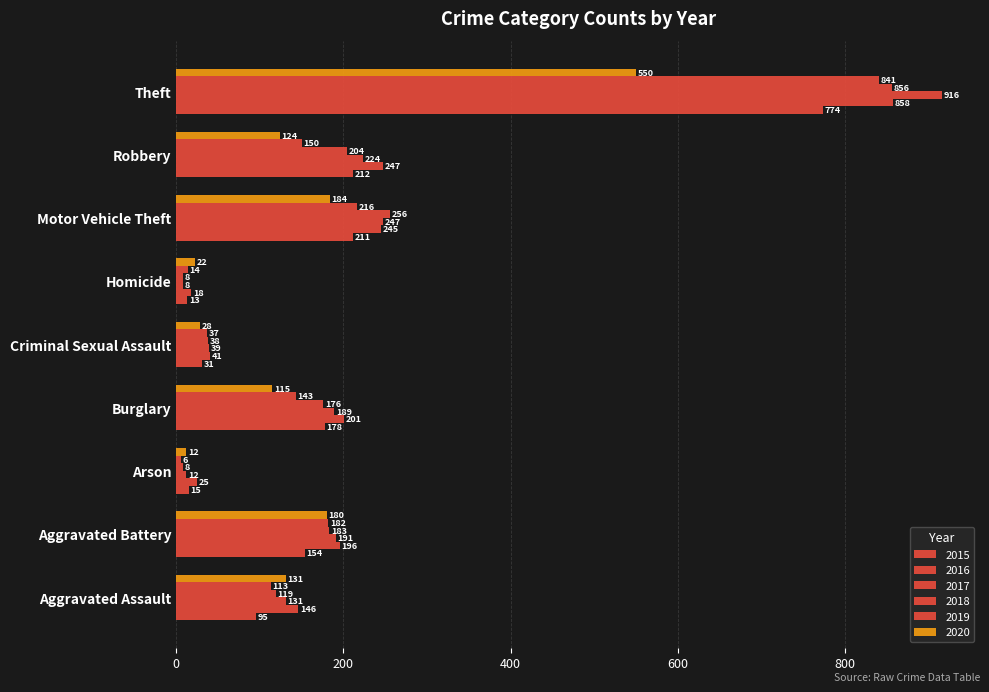

How many data points does each series have?

9